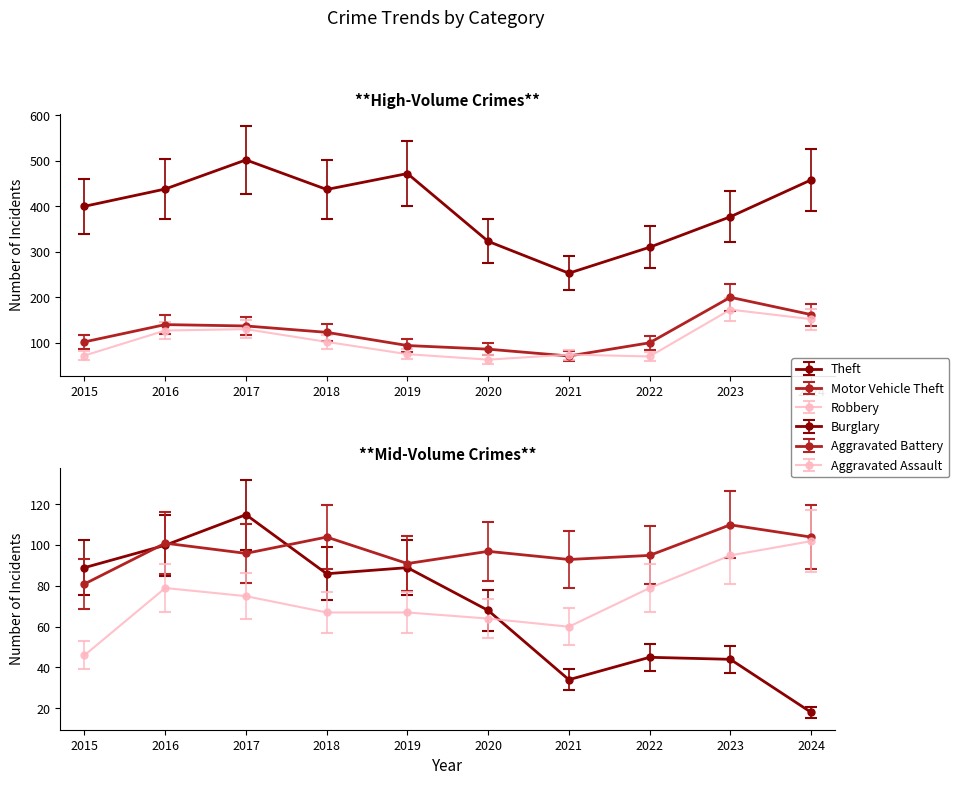

Is it true that Aggravated Battery equals 110 at 2023?

True